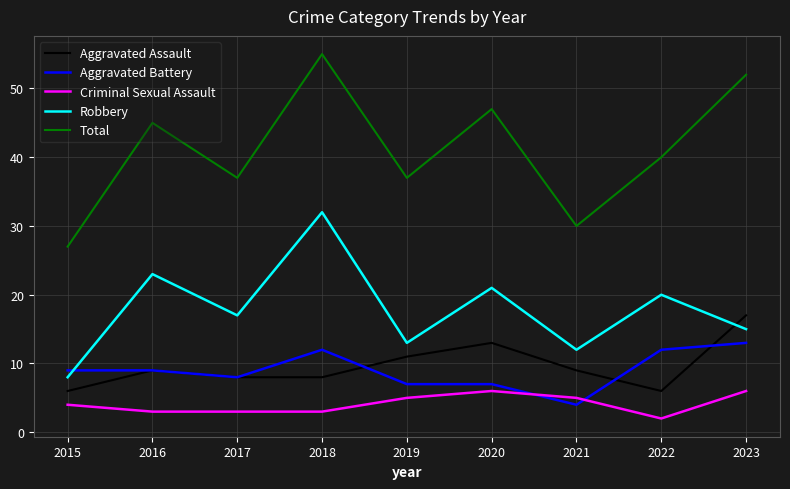

Reading left to right, transcribe all the data shown in this chart.

Aggravated Assault: 2015=6	2016=9	2017=8	2018=8	2019=11	2020=13	2021=9	2022=6	2023=17
Aggravated Battery: 2015=9	2016=9	2017=8	2018=12	2019=7	2020=7	2021=4	2022=12	2023=13
Criminal Sexual Assault: 2015=4	2016=3	2017=3	2018=3	2019=5	2020=6	2021=5	2022=2	2023=6
Robbery: 2015=8	2016=23	2017=17	2018=32	2019=13	2020=21	2021=12	2022=20	2023=15
Total: 2015=27	2016=45	2017=37	2018=55	2019=37	2020=47	2021=30	2022=40	2023=52